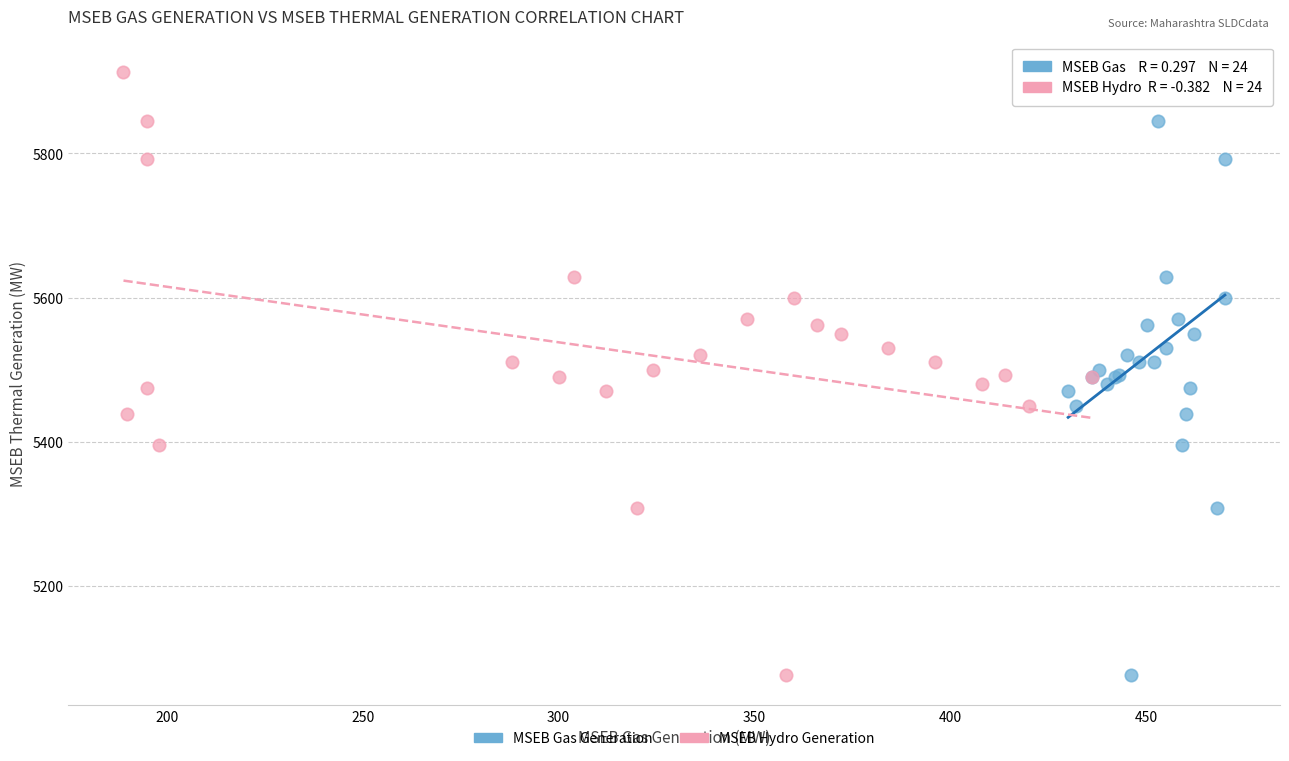

What are all the series names shown in the legend?

MSEB Gas Generation, MSEB Hydro Generation